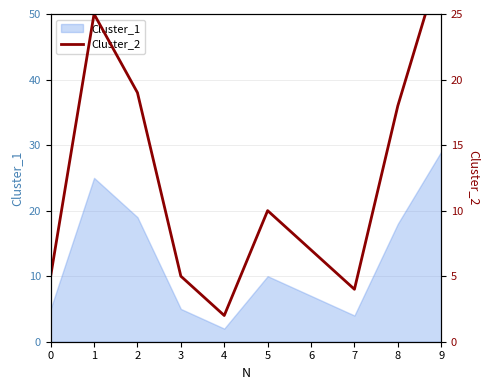

Rank the categories by value from highest to lowest.

9, 1, 2, 8, 5, 6, 0, 3, 7, 4